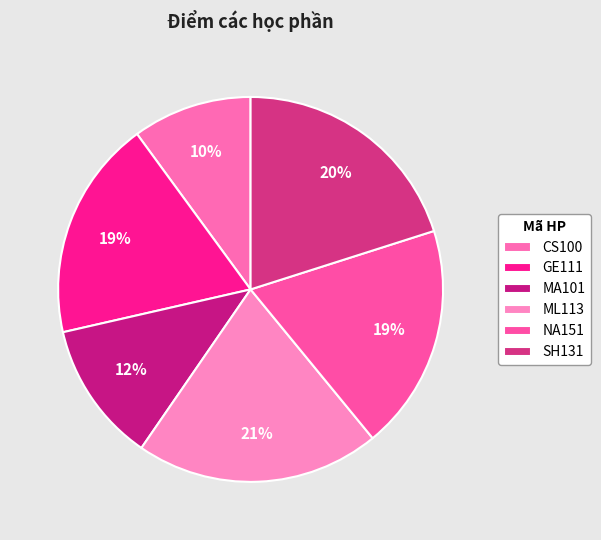

To the nearest percent, what portion does GE111 represent?

19%